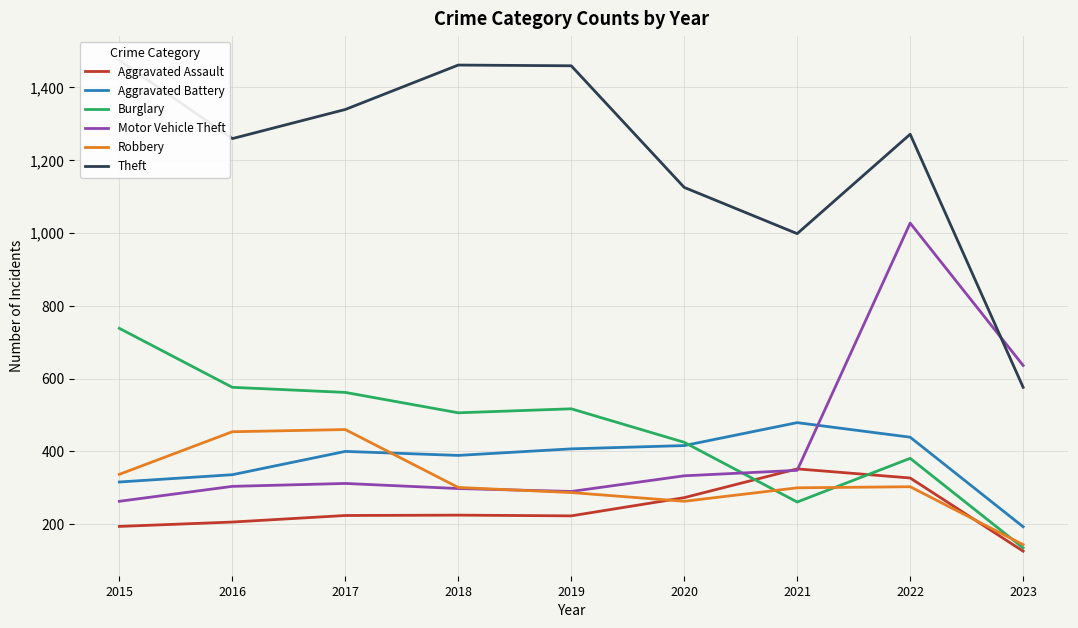

How many intersections are there between Robbery and Aggravated Assault?

2